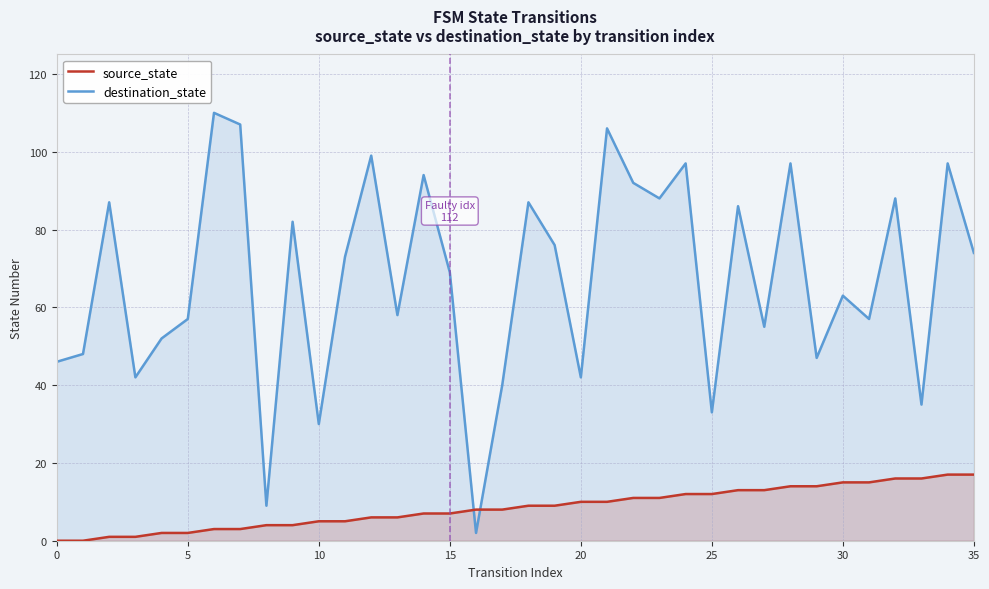

What is the difference between the maximum and minimum values in the destination_state series?

108